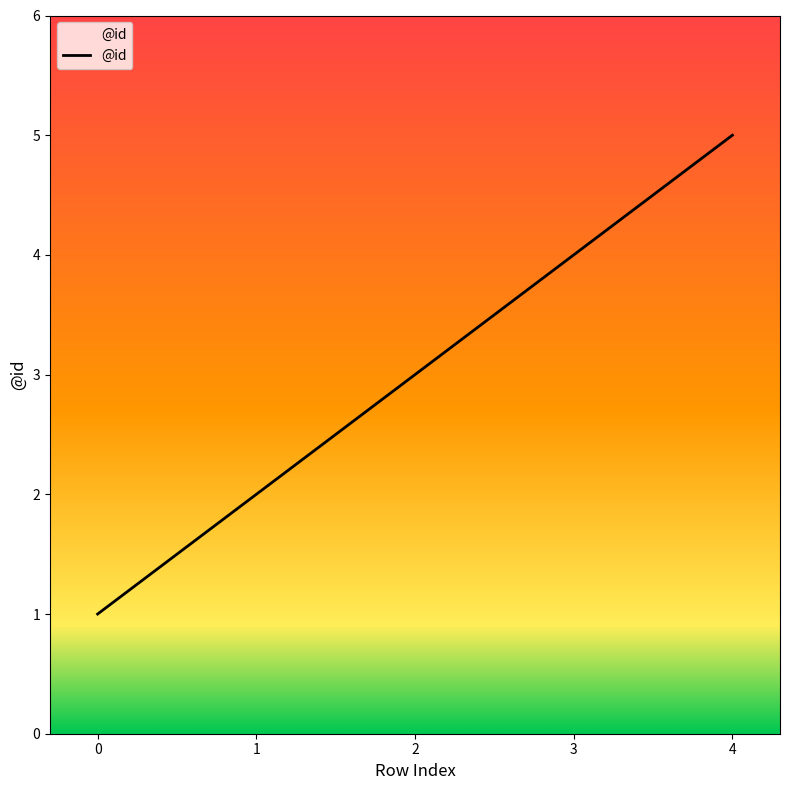

What is the average value?

3